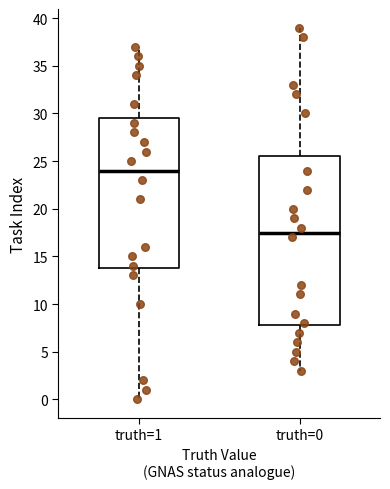

Which box is the tallest, from its lower edge to its upper edge?

truth=0